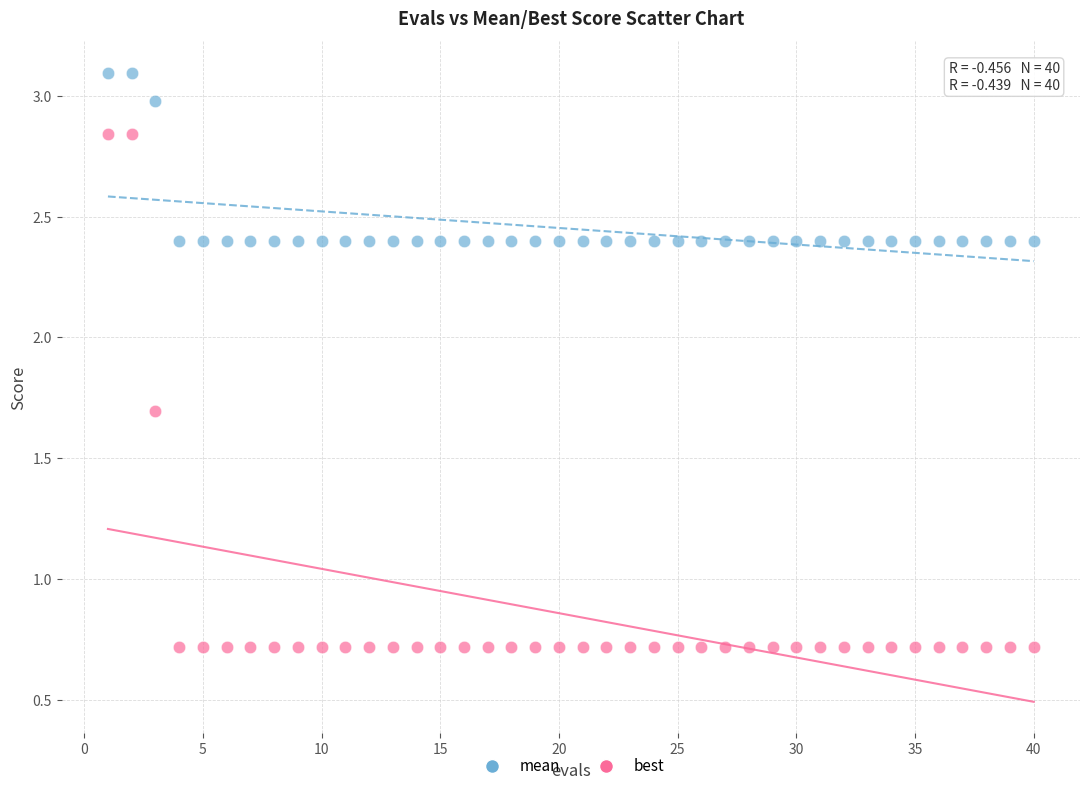

Which series reaches the maximum Y coordinate?

mean